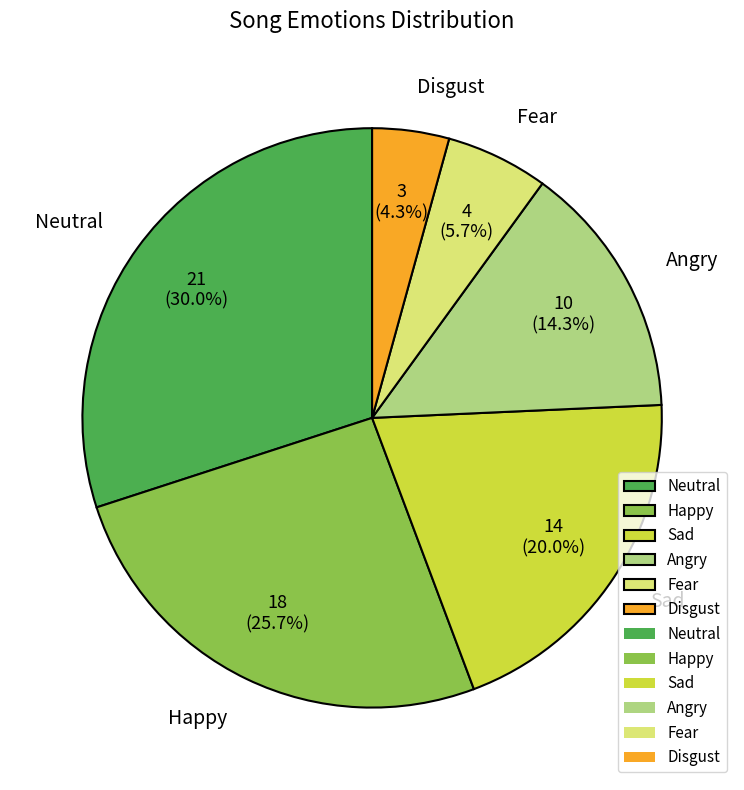

Which has a higher value, Sad or Fear?

Sad